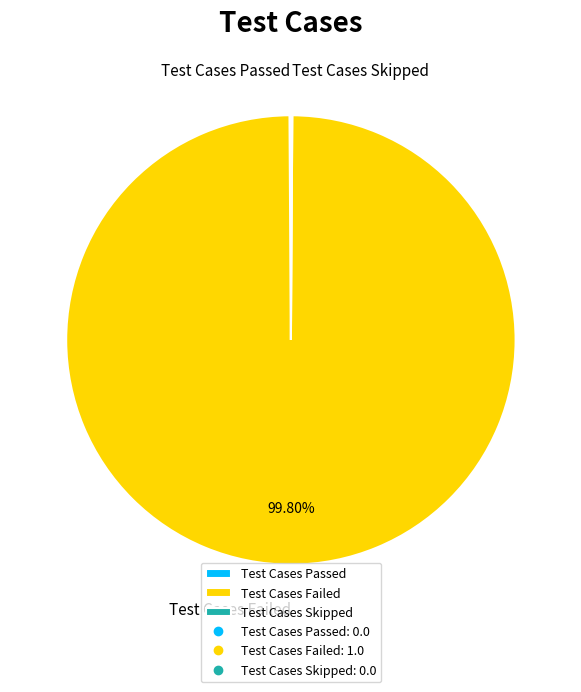

Which category has the biggest portion of the pie?

Test Cases Failed